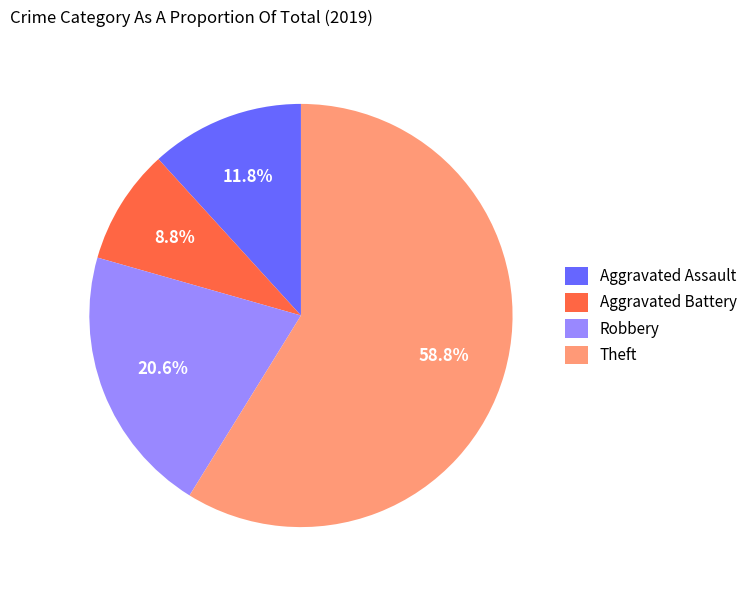

Combined, what portion of the pie is Theft and Aggravated Battery?

67.6%